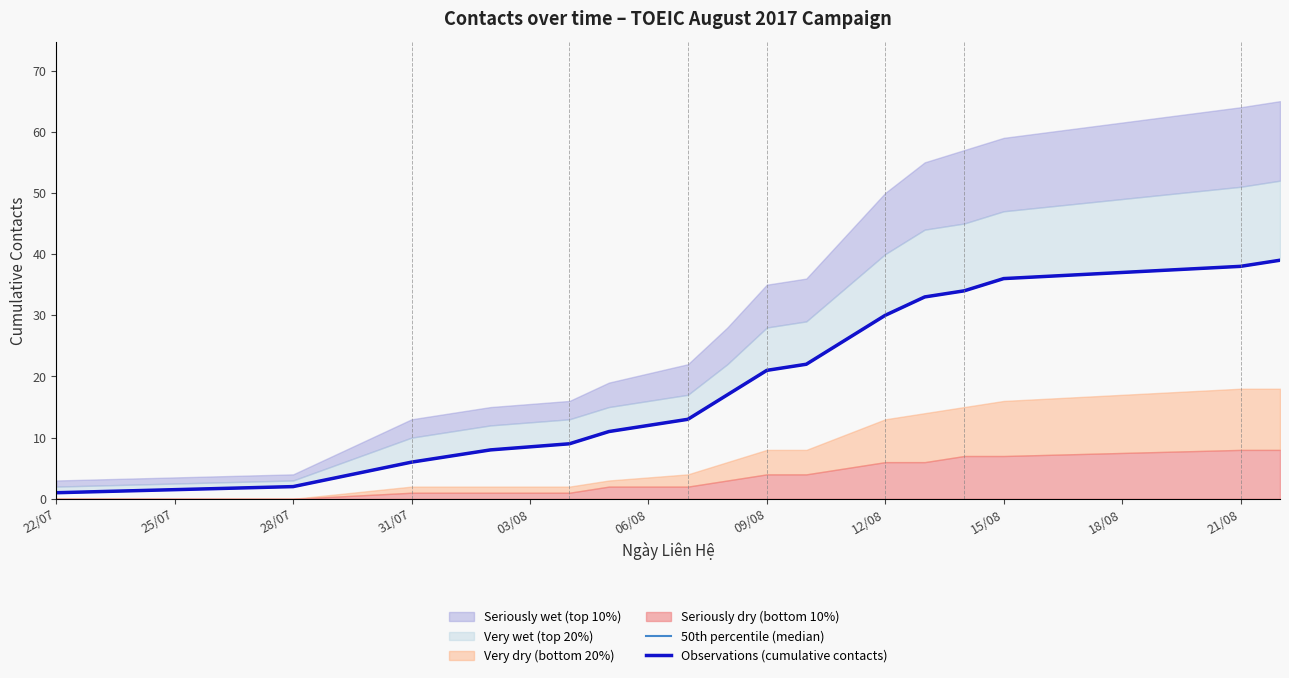

Reading left to right, what are all the values shown in this chart?

50th percentile (median): 1	2	6	8	9	11	13	17	21	22	30	33	34	36	38	39
Observations (cumulative contacts): 1	2	6	8	9	11	13	17	21	22	30	33	34	36	38	39